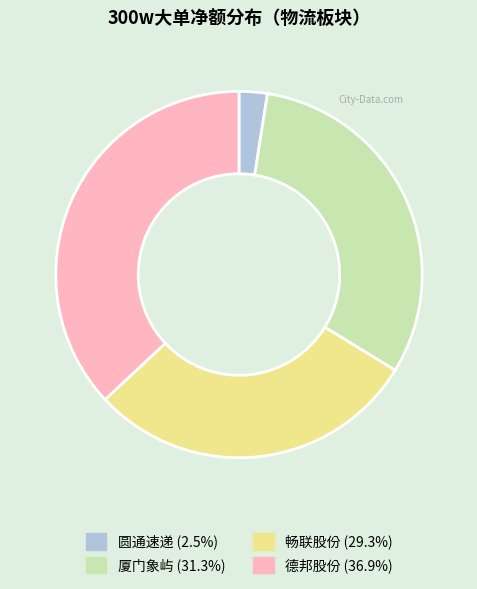

Does any single category account for the majority?

No